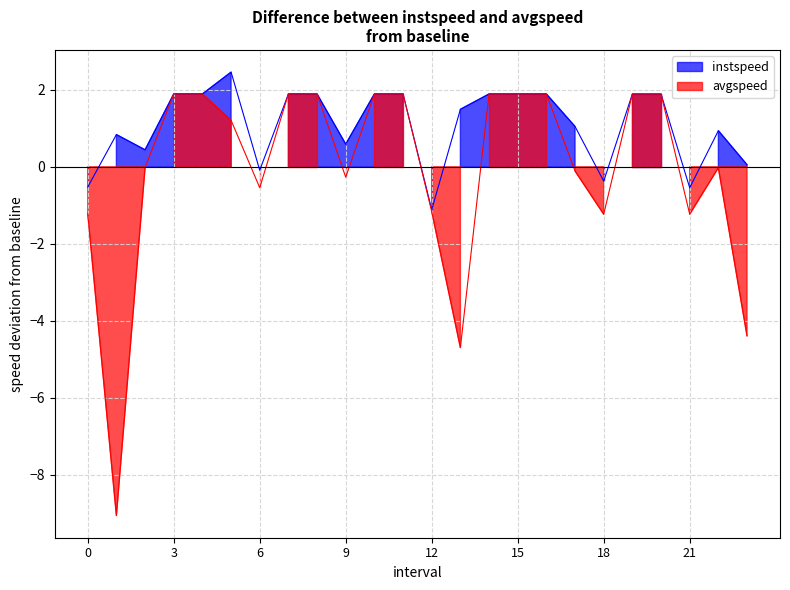

What is the label of the 18th point from the right?

6.0